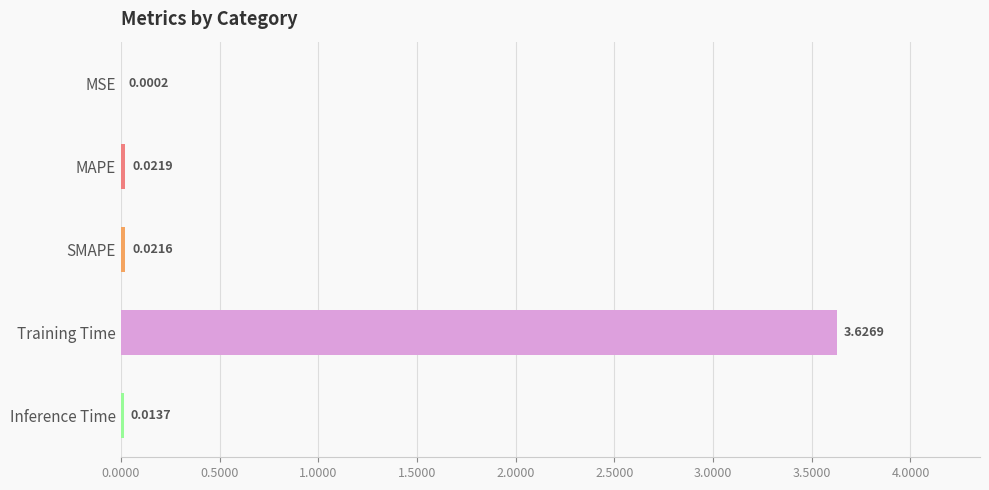

Which has a higher value, Inference Time or Training Time?

Training Time